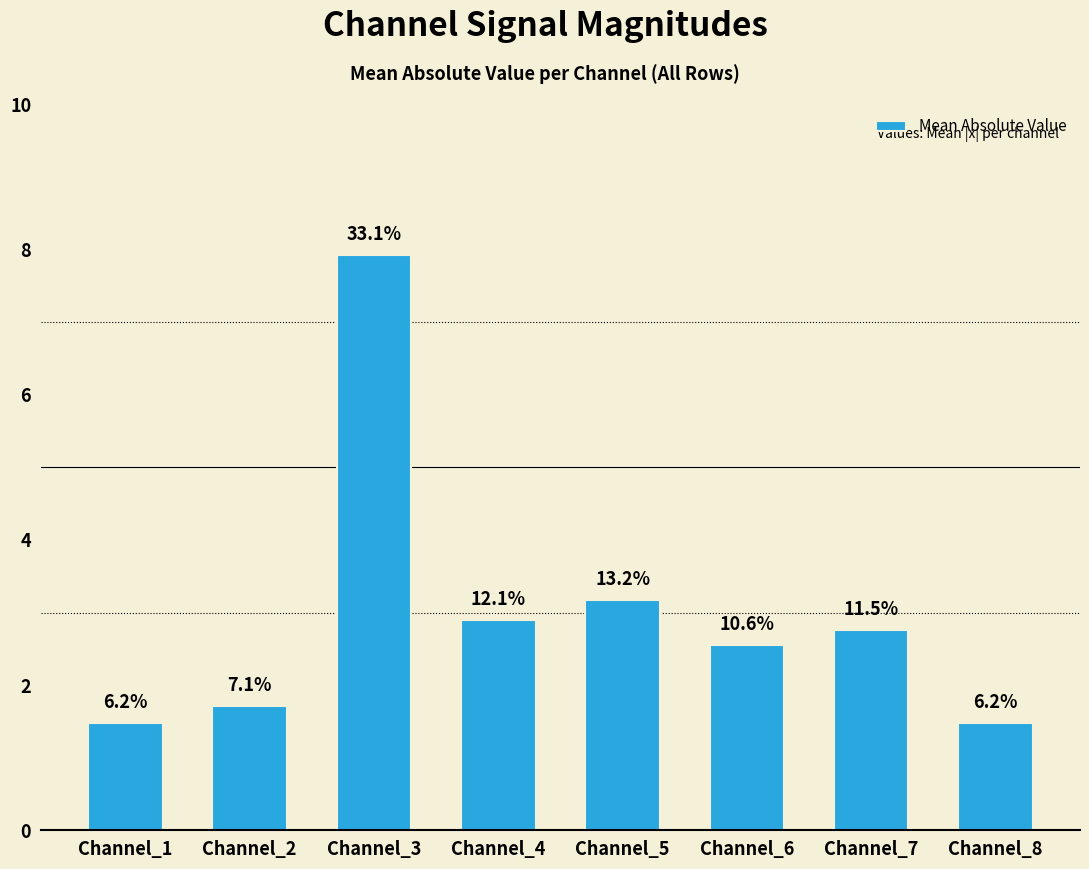

Are the bars horizontal?

No